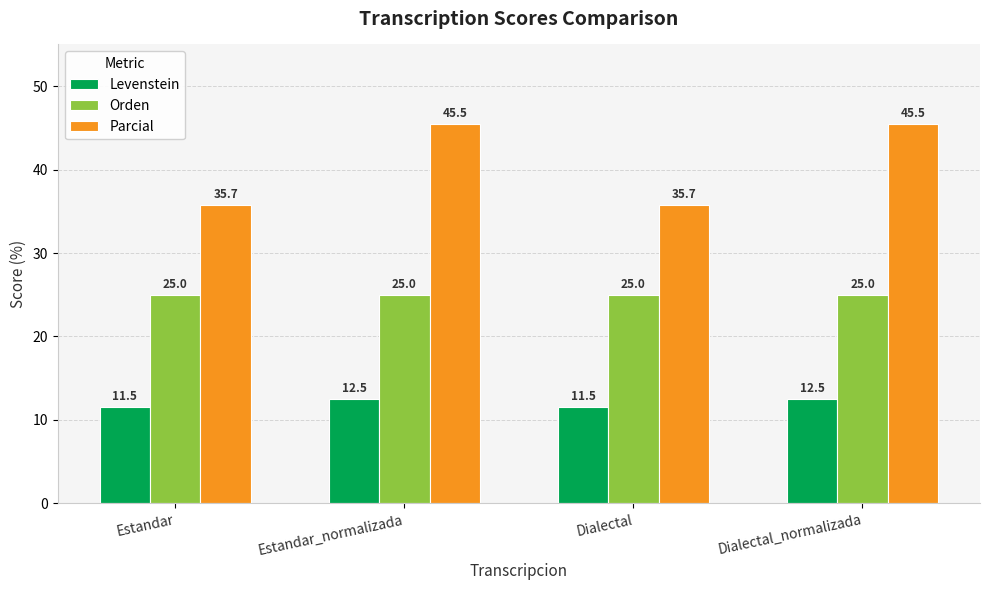

What is the label of the 3rd bar from the left?

Dialectal